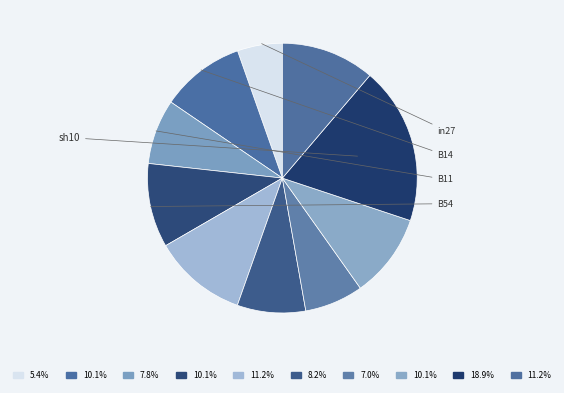

Count the number of slices in the pie.

10